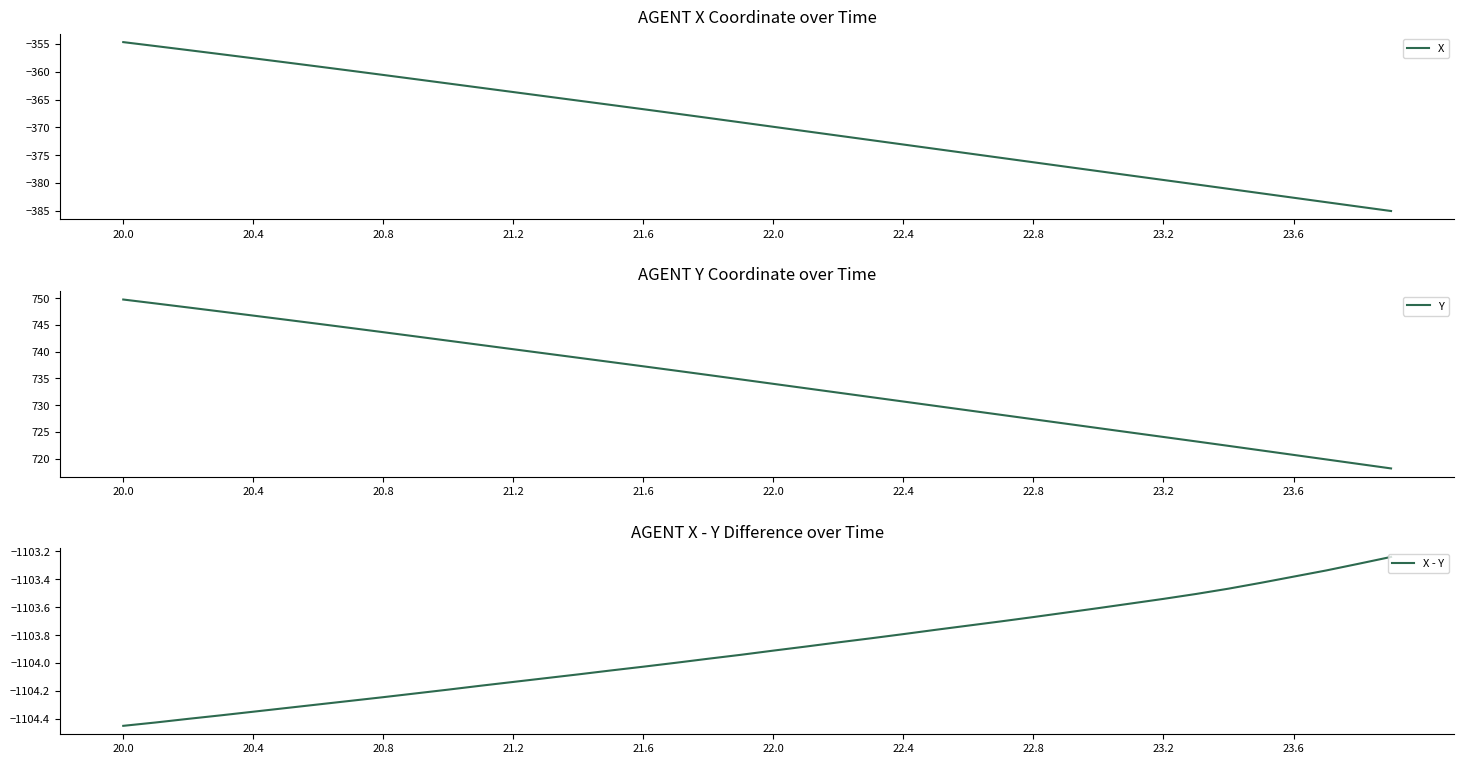

True or false: X - Y has more than 0 points higher than both neighbors.

False